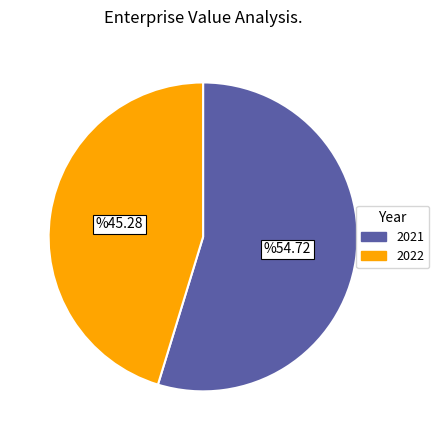

How many segments does this pie chart have?

2